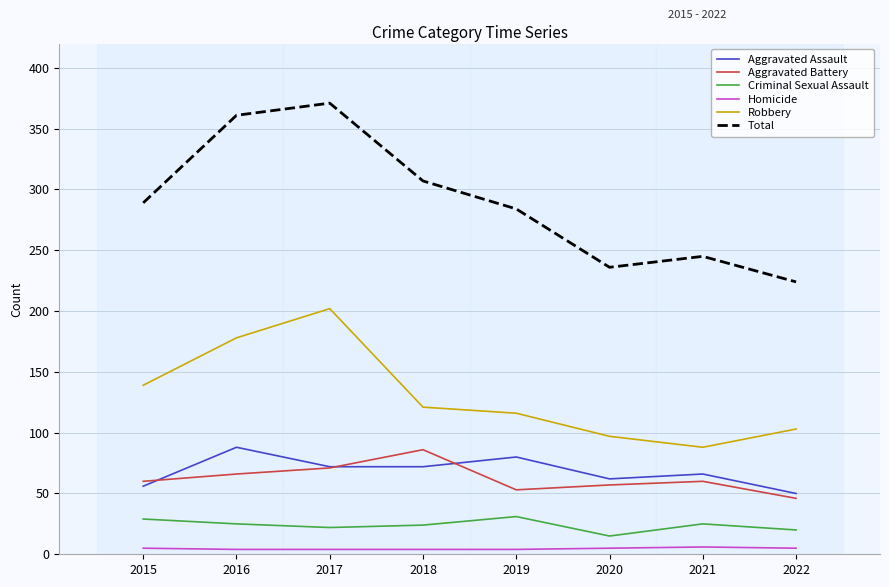

Which series has the largest range (max minus min)?

Total